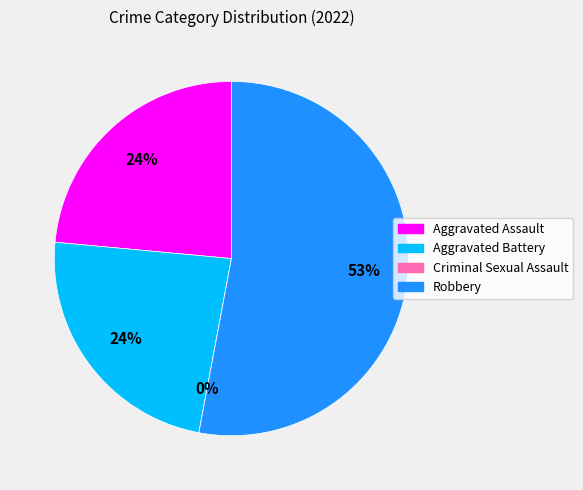

The Aggravated Battery slice represents 37% of the pie. True or false?

False